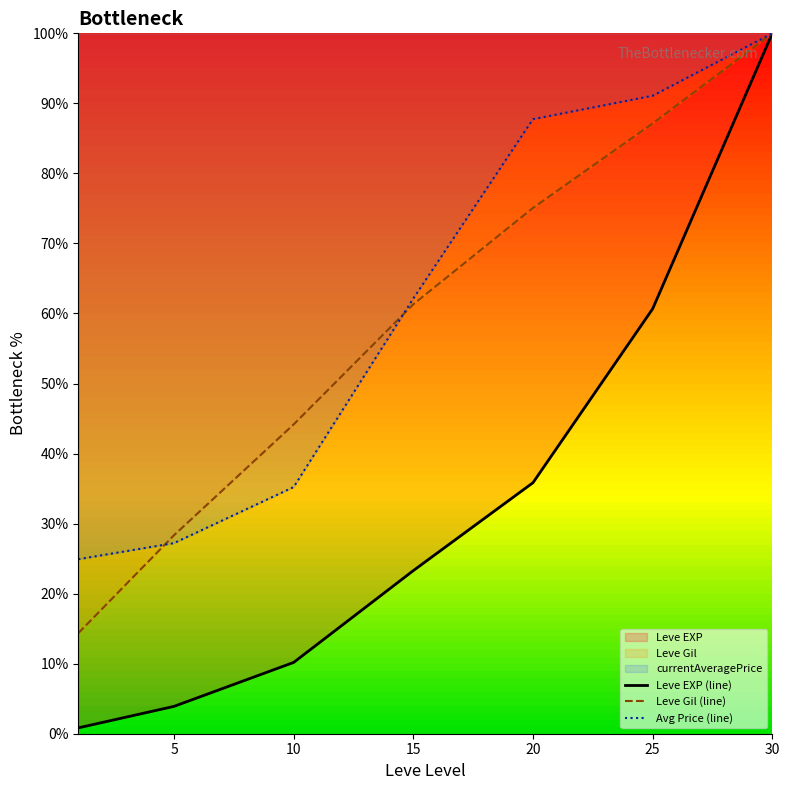

Where does the Leve EXP (line) series first go above 23?

15